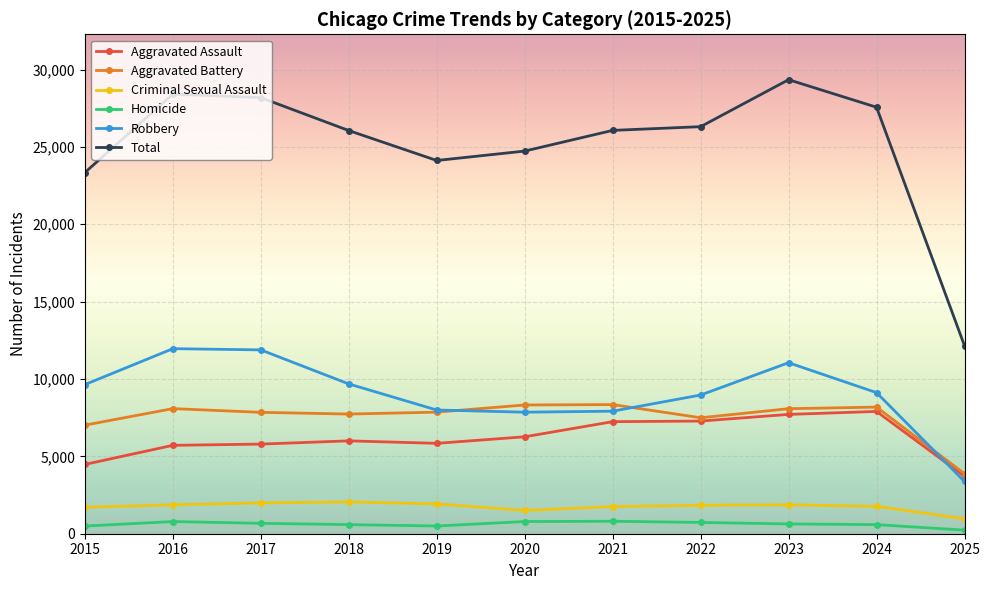

What is the maximum value shown in the chart?

29345